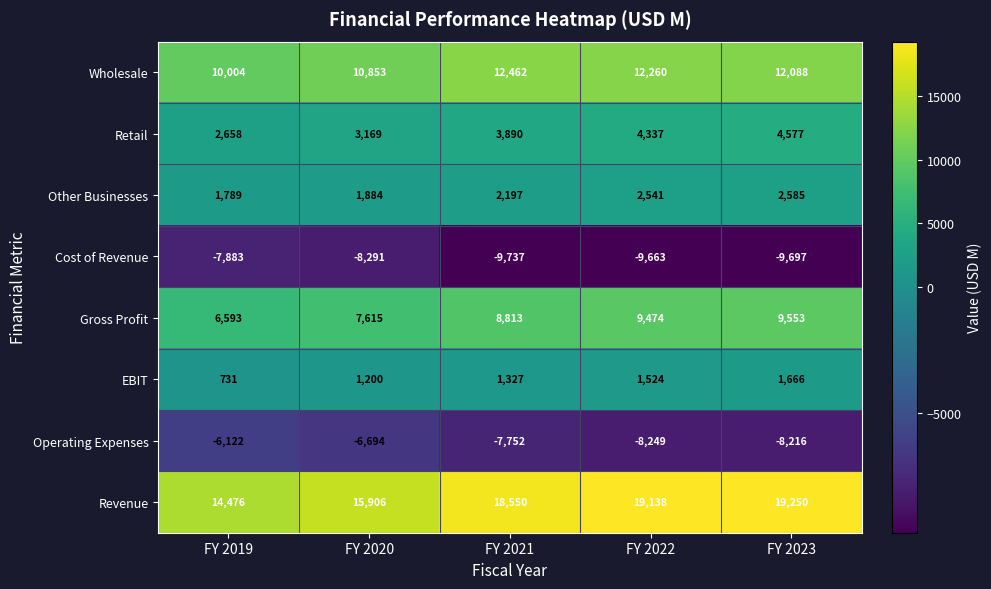

What is the sum of the EBIT values at FY 2022 and FY 2019?

2255